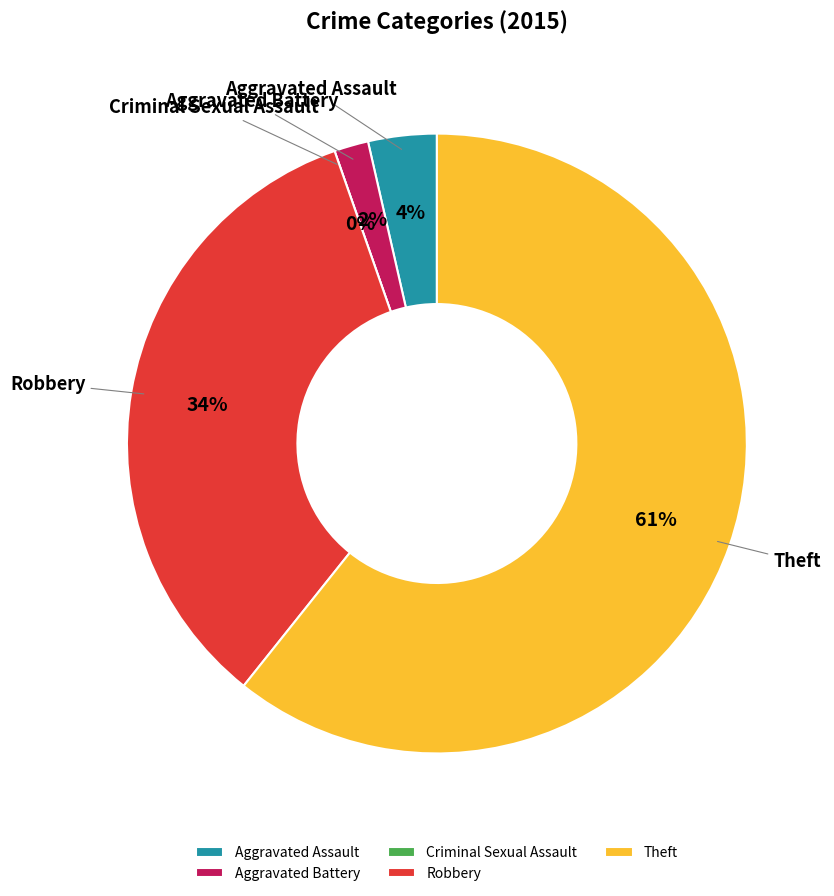

To the nearest percent, what portion does Aggravated Assault represent?

4%